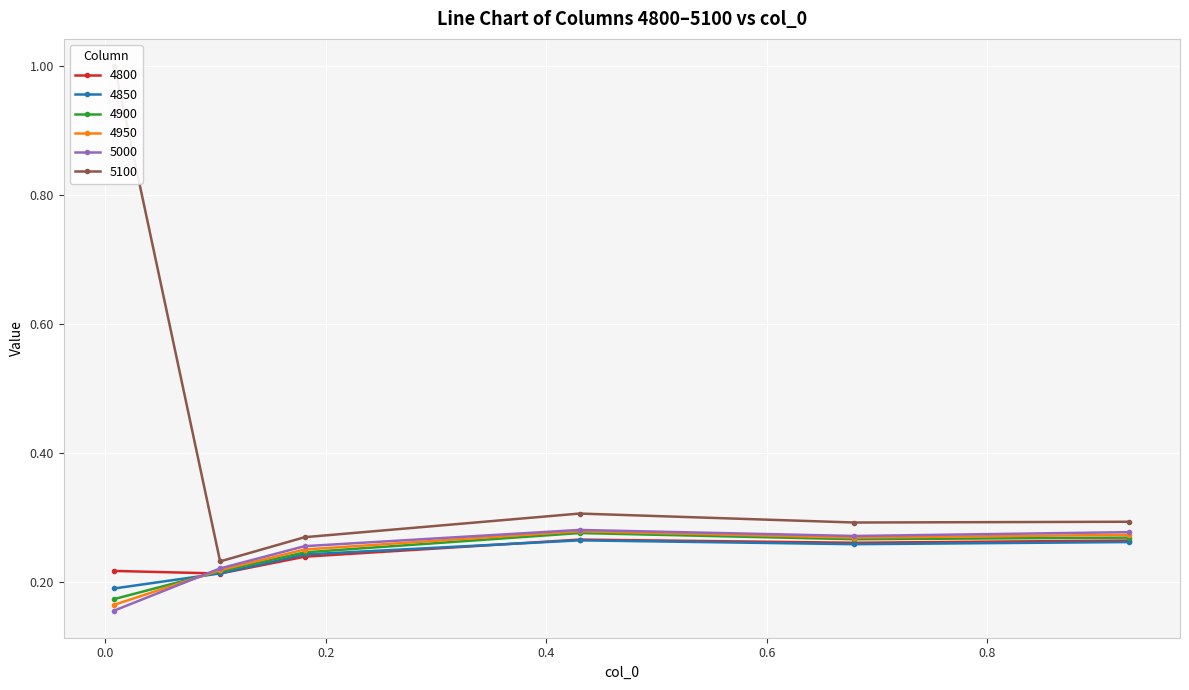

How many lines are shown in the chart?

6